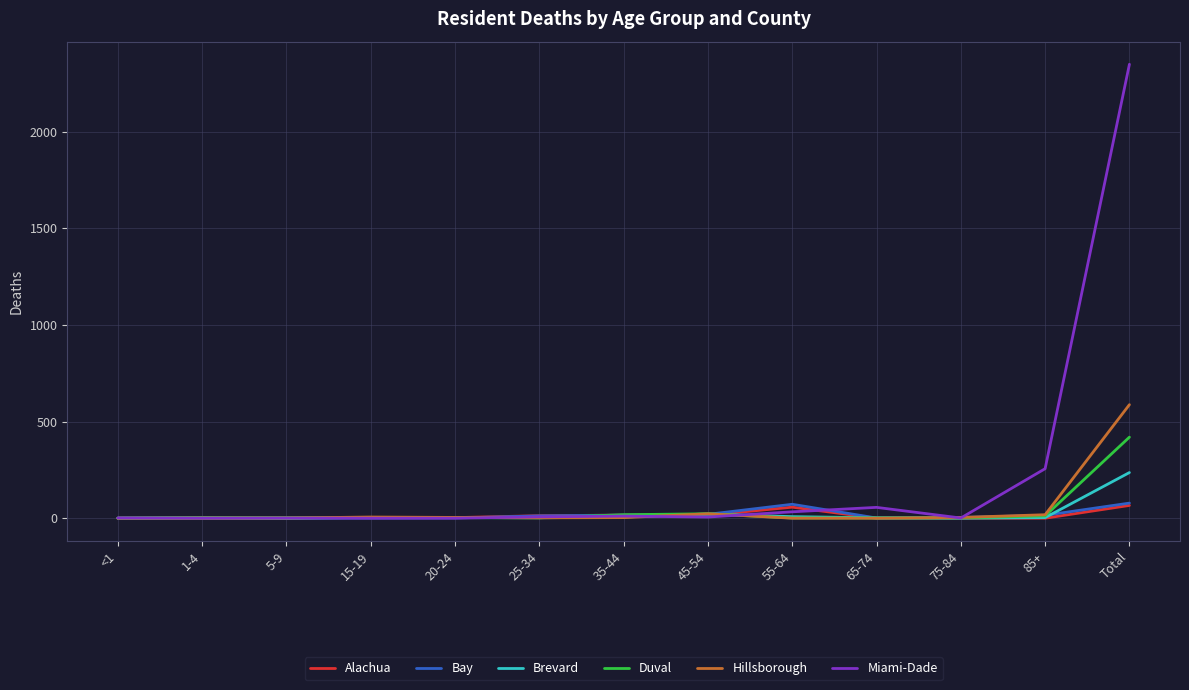

Which category has the highest value in the Duval series?

Total